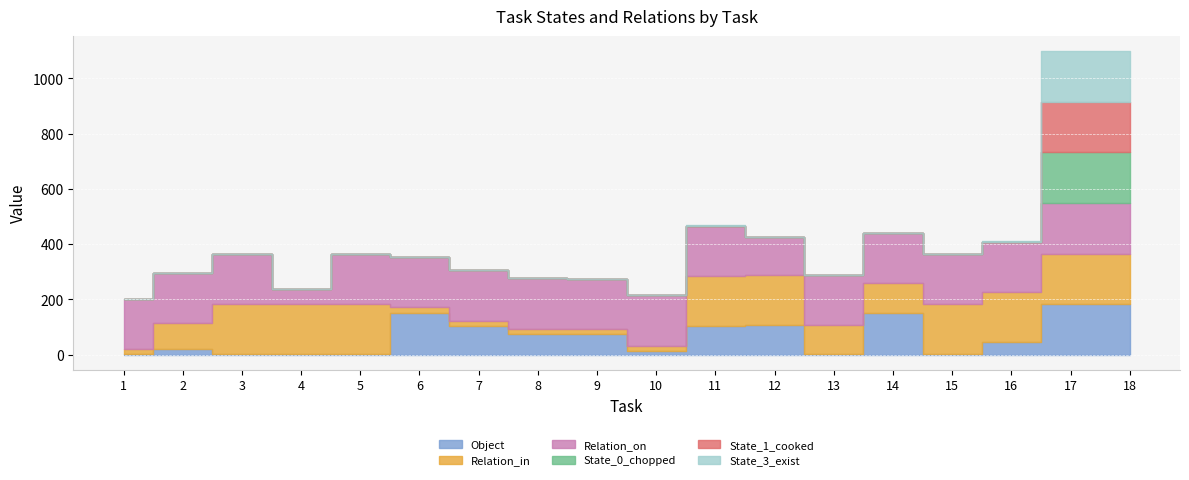

Which has a higher value, 4 or 1?

4